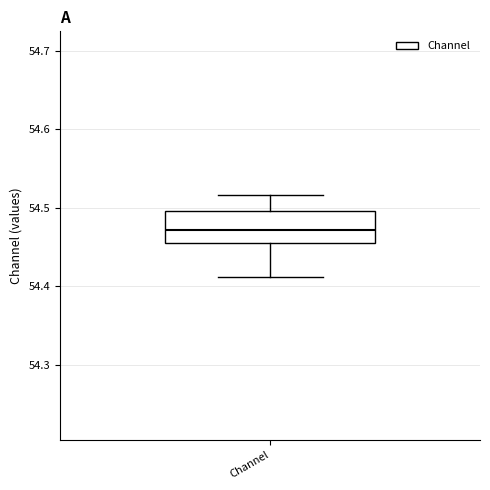

Where does the upper whisker of the box for Channel end on the y-axis? The values are not printed on the chart, so give them approximately, as read against the axis.

54.52